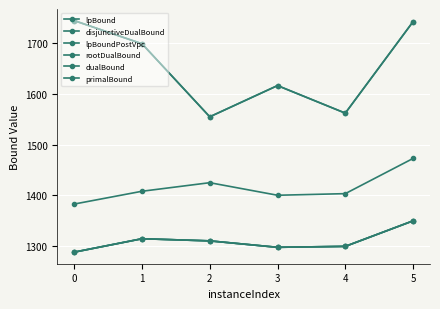

Which series changed the most between 0 and 2?

primalBound